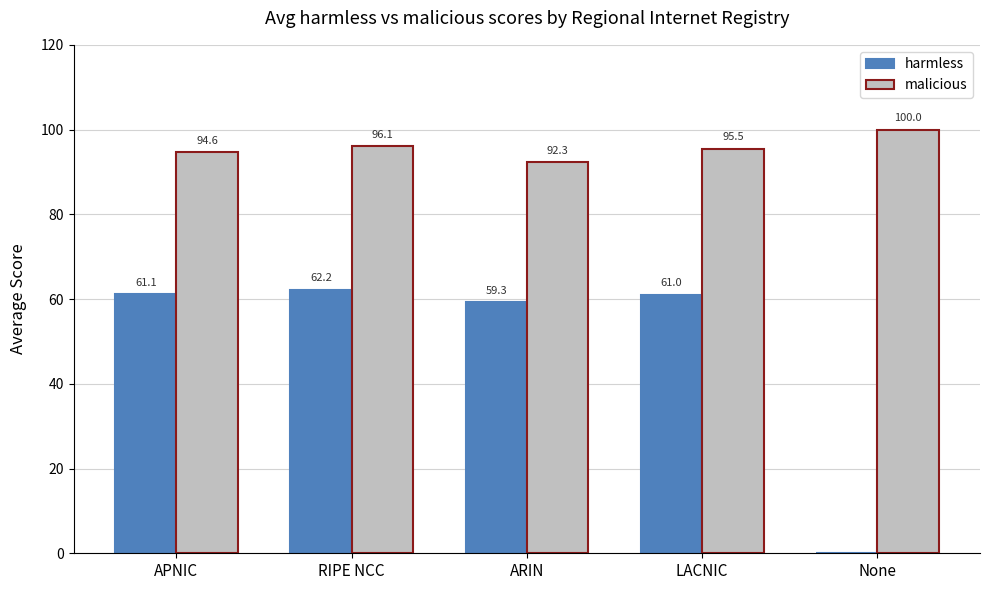

What is the sum of all malicious values?

478.5